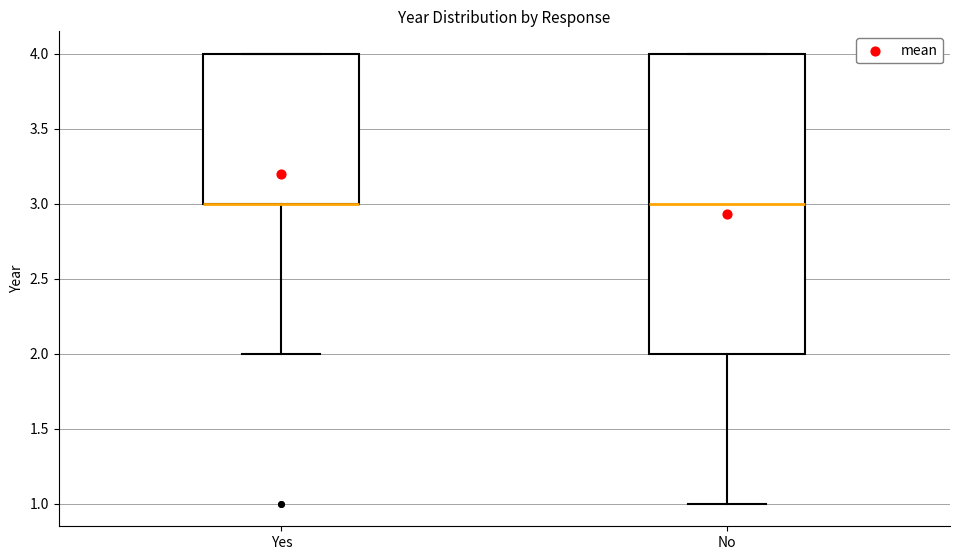

Reading left to right, read every box against the y-axis: the position of its median line, the range the box covers, and the ends of its whiskers. The values are not printed on the chart, so give them approximately, as read against the axis.

Yes: median 3 (drawn on the box's lower edge), box 3 to 4, whiskers 2 to 4
No: median 3, box 2 to 4, whiskers 1 to 4